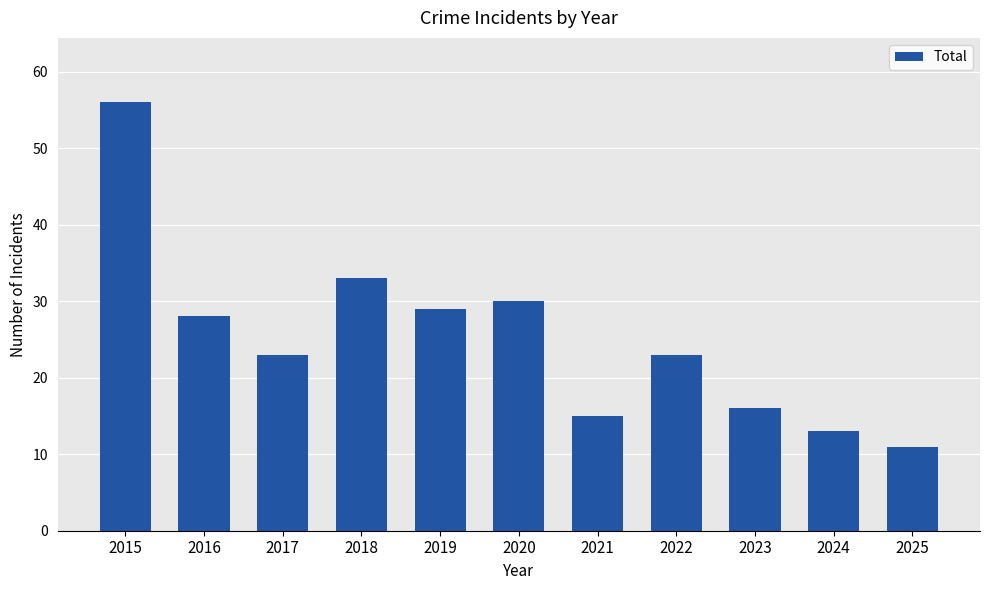

Reading left to right, extract all data points from this chart.

2015=56	2016=28	2017=23	2018=33	2019=29	2020=30	2021=15	2022=23	2023=16	2024=13	2025=11